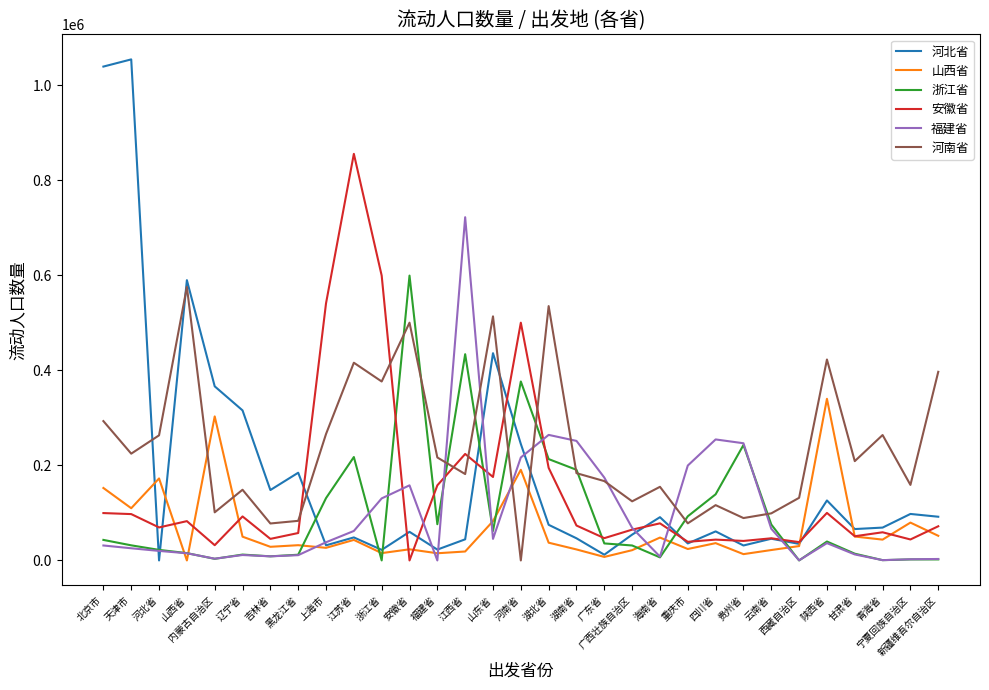

Which series has the widest spread of values?

河北省